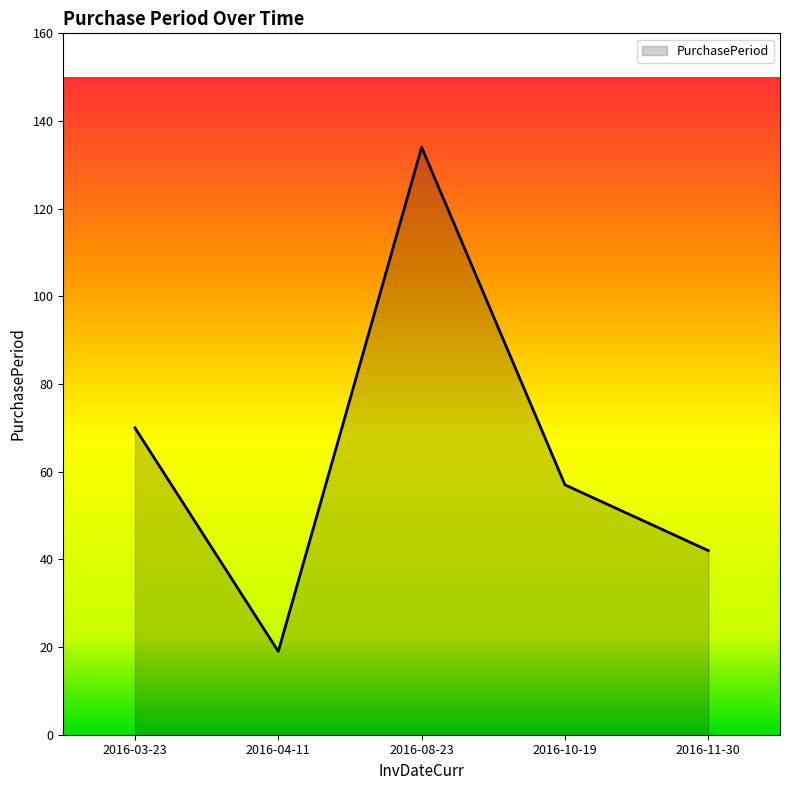

What position from the left is 2016-10-19?

4